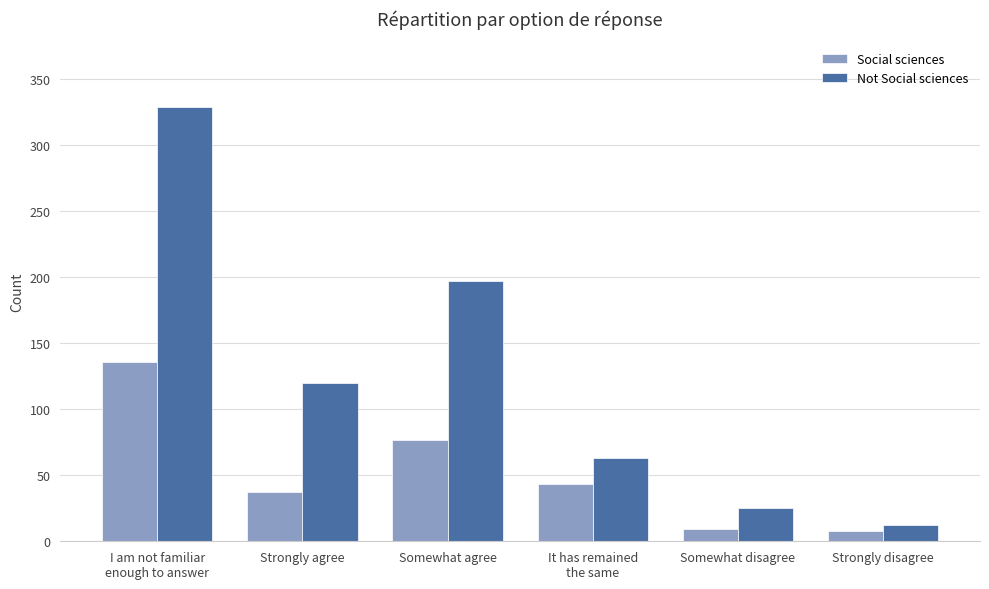

What is the label of the 1st bar from the right?

Strongly disagree